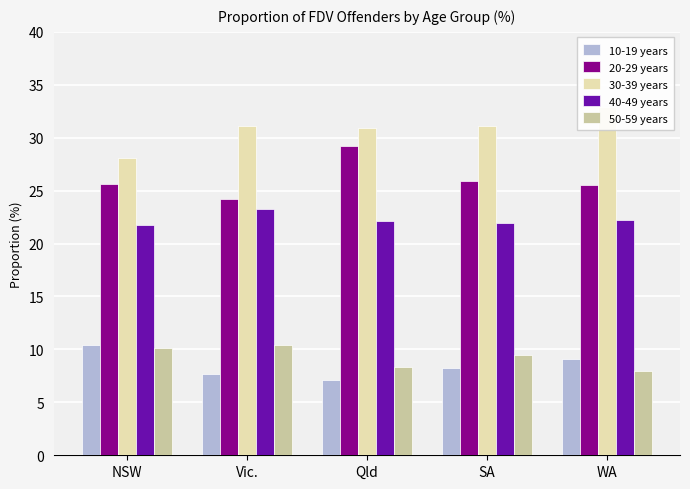

Between NSW and Qld, which is larger?

NSW